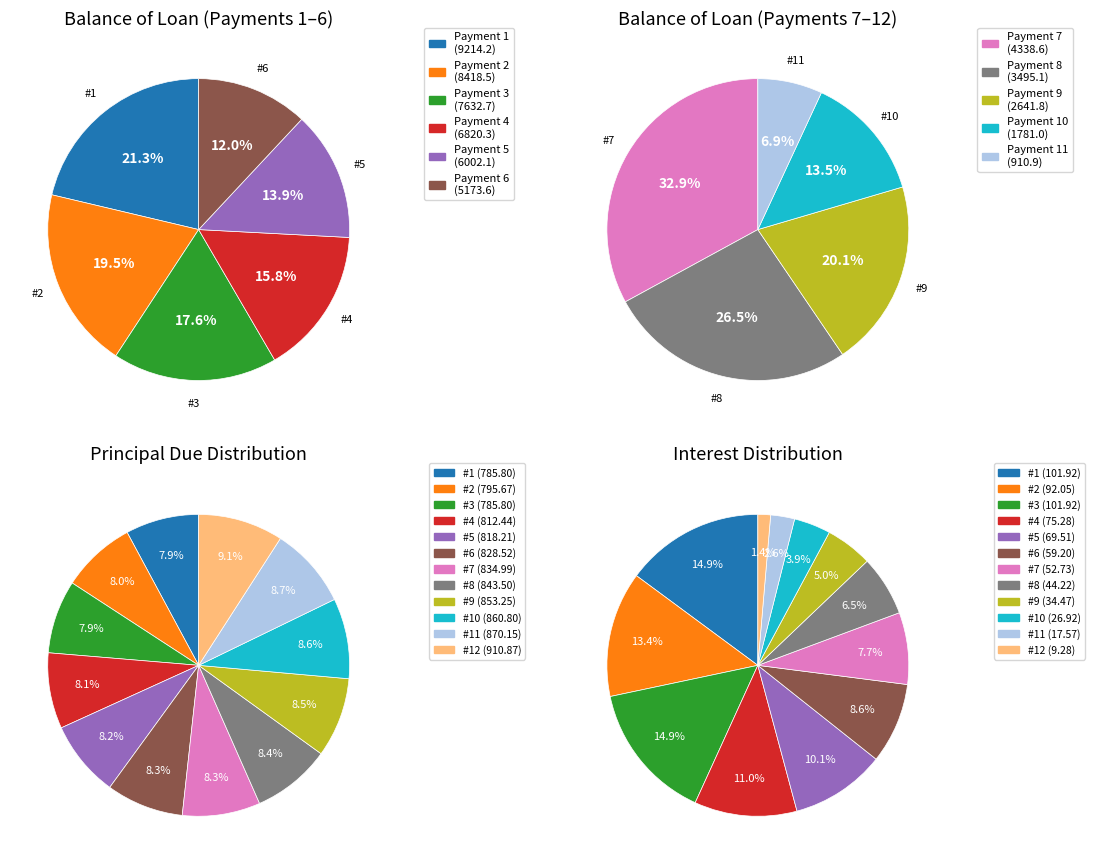

How many slices are in this pie chart?

12